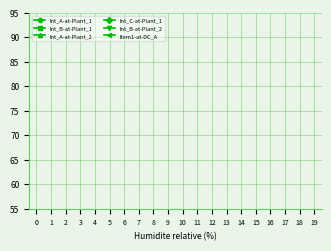

What are all the series names shown in the legend?

Int_A-at-Plant_1, Int_B-at-Plant_1, Int_A-at-Plant_2, Int_C-at-Plant_1, Int_B-at-Plant_2, Item1-at-DC_A